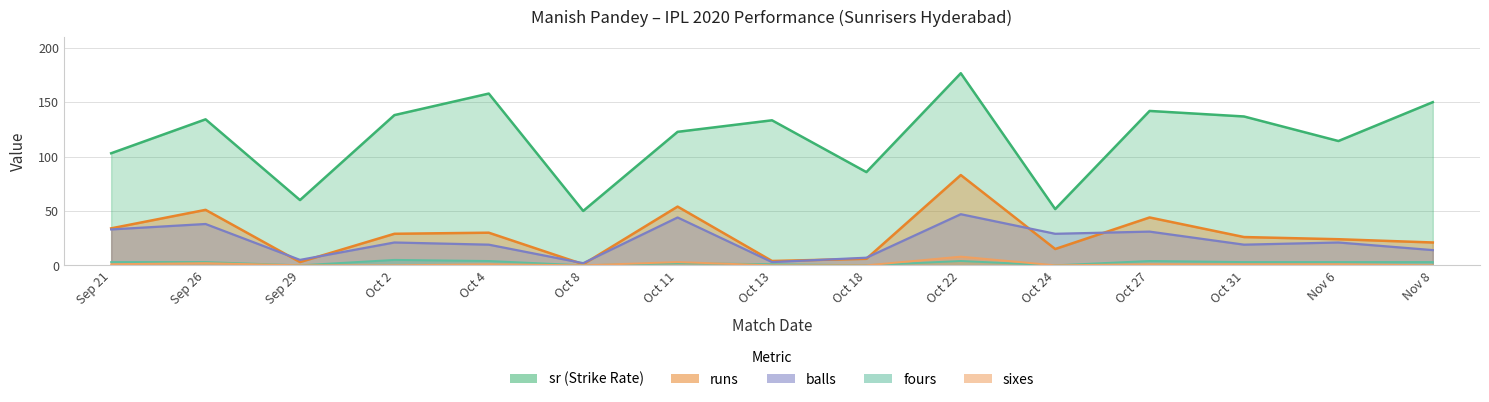

What value does the balls series have at Oct 24?

29.0